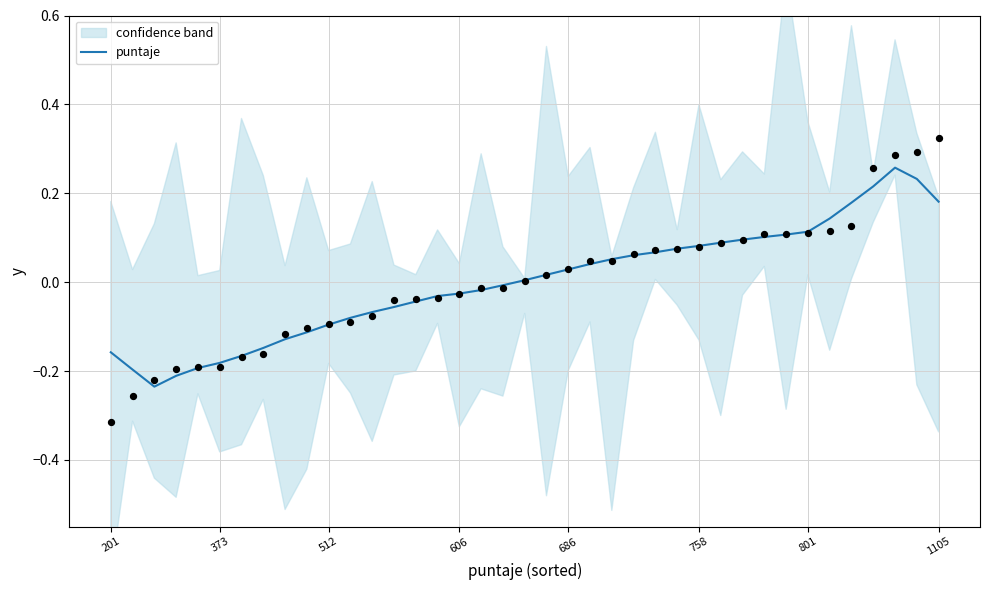

Between 35 and 20, which is larger?

35